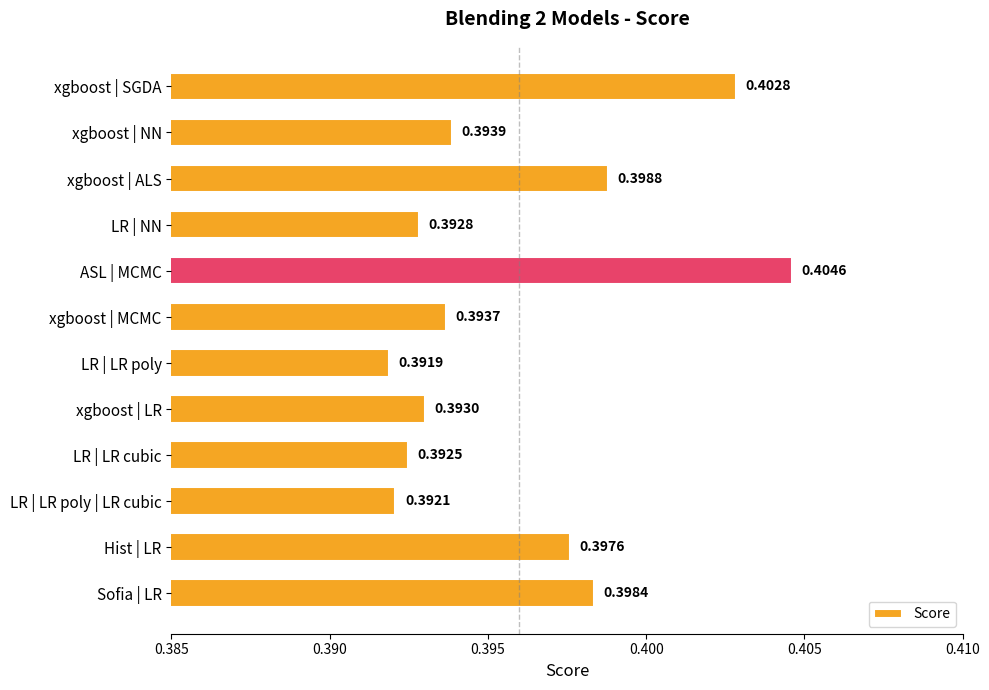

What is the sum of all values?

4.8